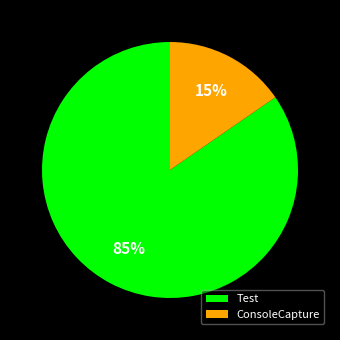

Between ConsoleCapture and Test, which is larger?

Test